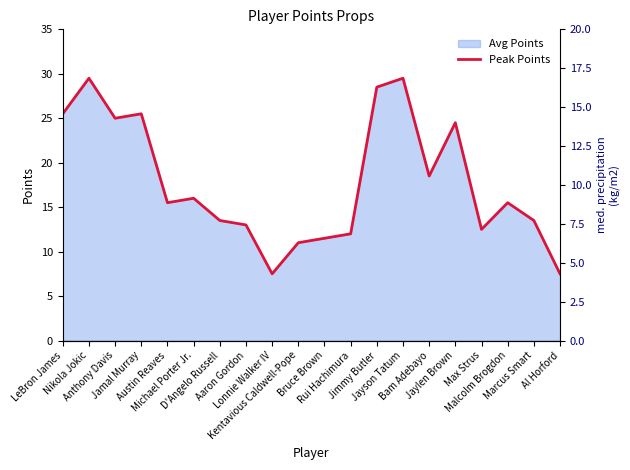

What is the change in value from Jaylen Brown to Al Horford?

-17.0